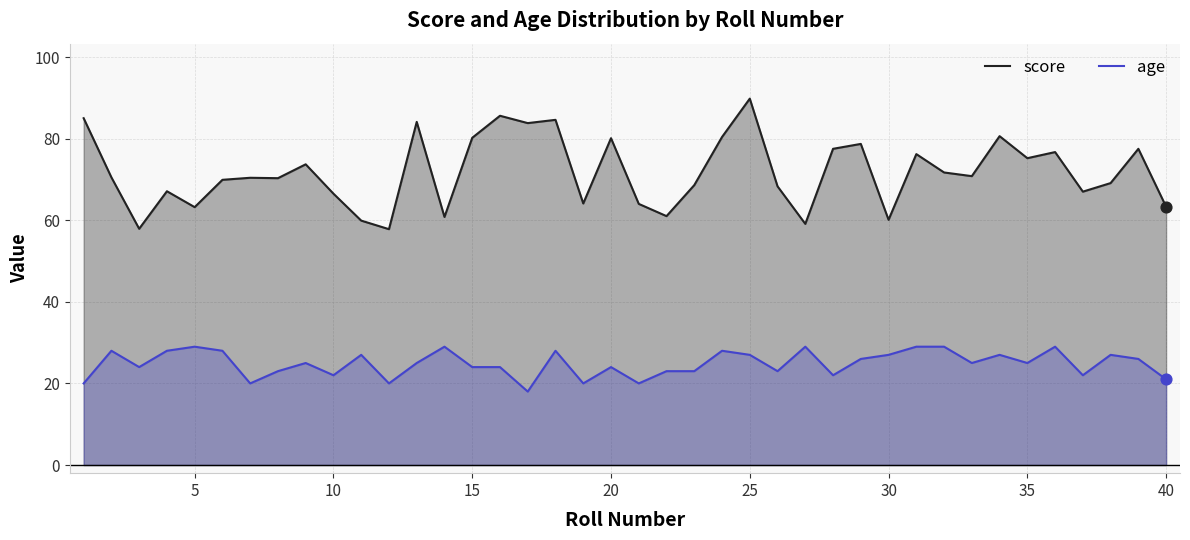

Which series has the largest total across all categories?

score